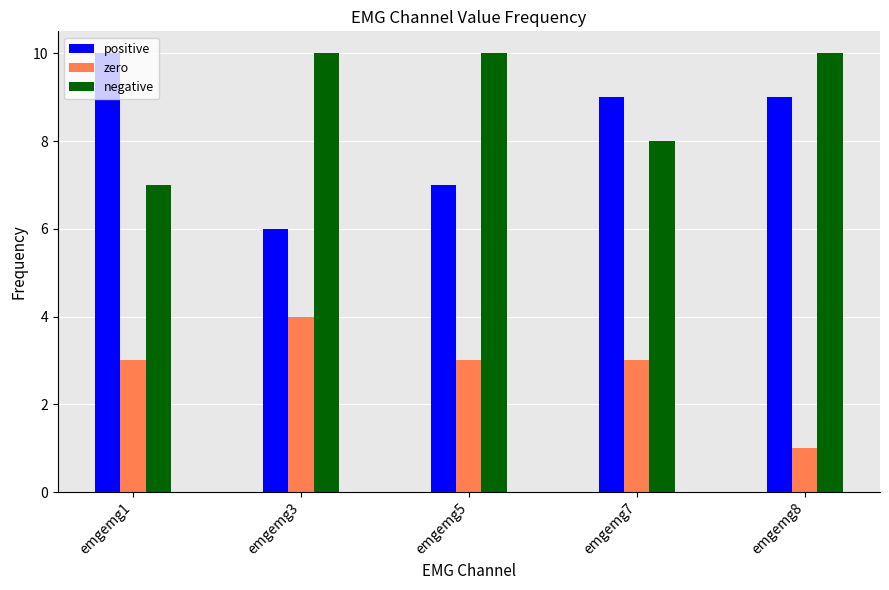

How many data points does each series have?

5